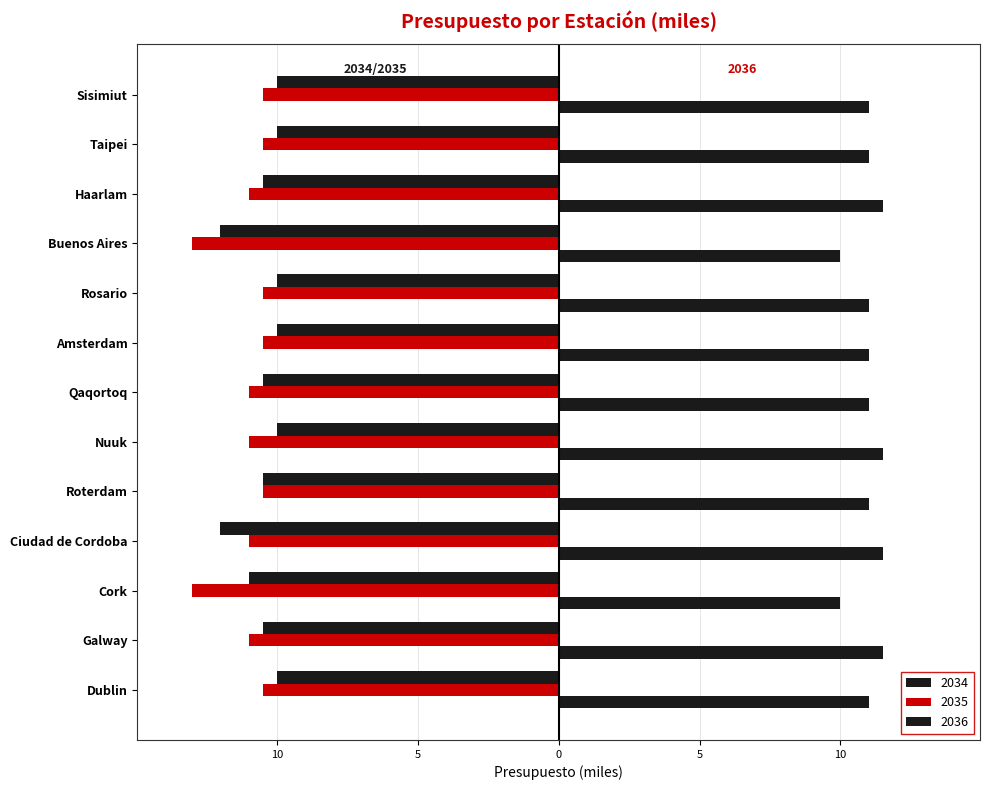

What is the maximum value for 2034?

-10.0